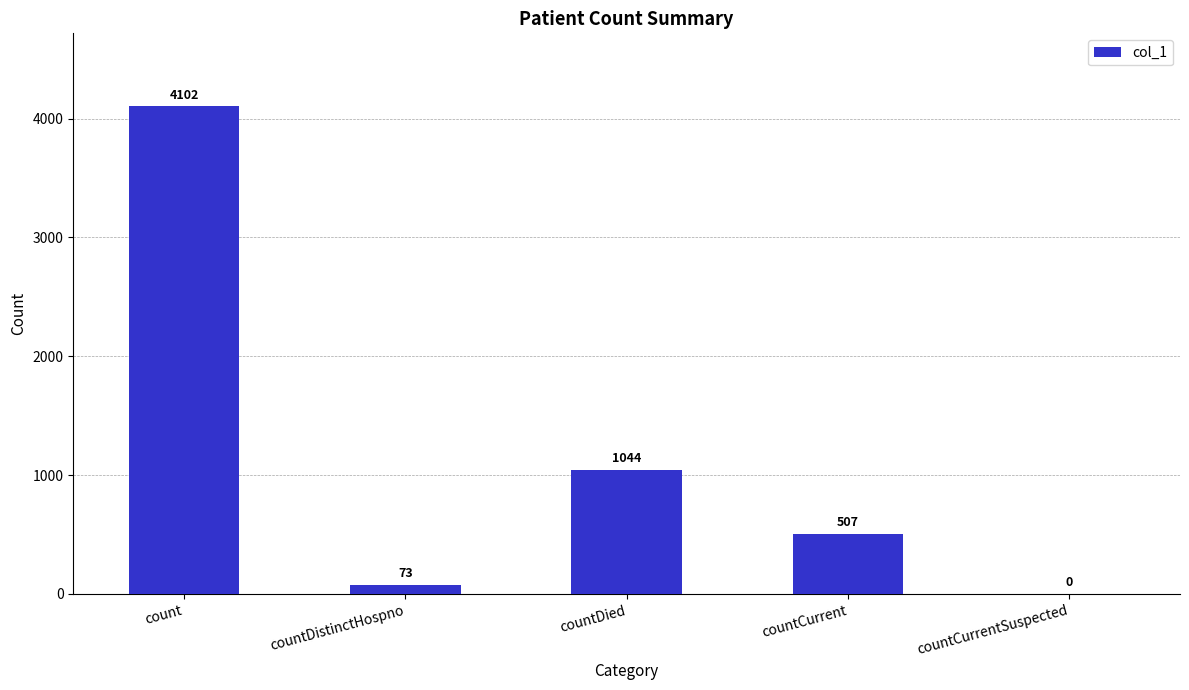

Reading right to left, list all the values displayed in this chart.

countCurrentSuspected=0	countCurrent=507	countDied=1044	countDistinctHospno=73	count=4102